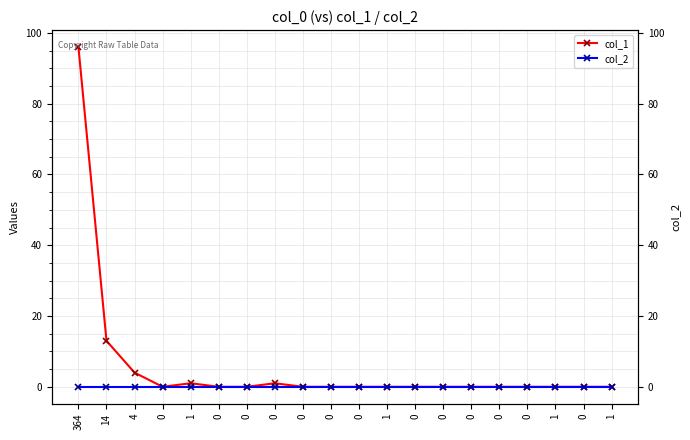

What is the difference between the second highest and second lowest values in the col_1 series?

13